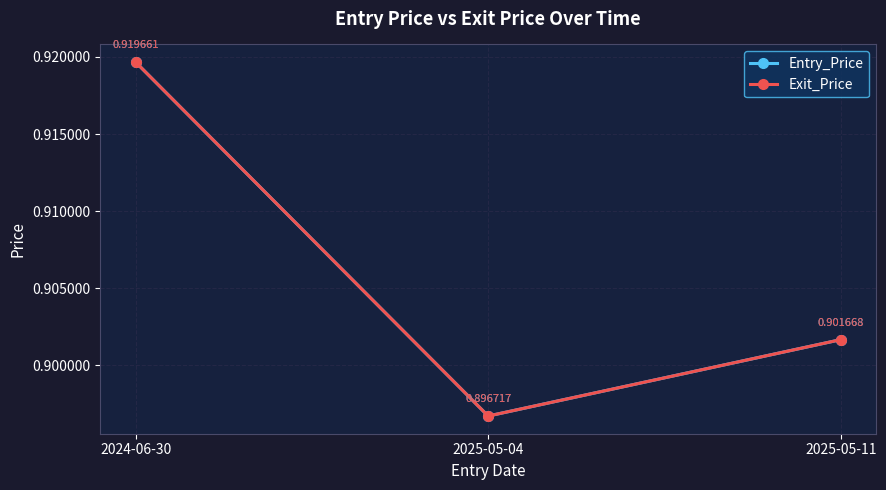

What is the label of the 2nd point from the left?

2025-05-04